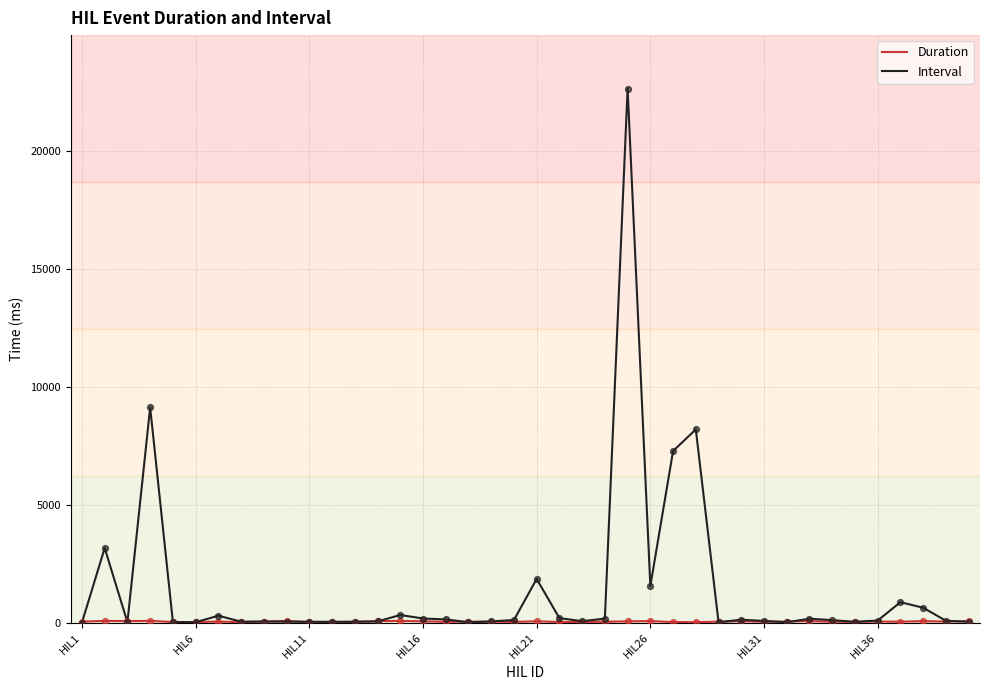

Which series has the largest total across all categories?

Interval